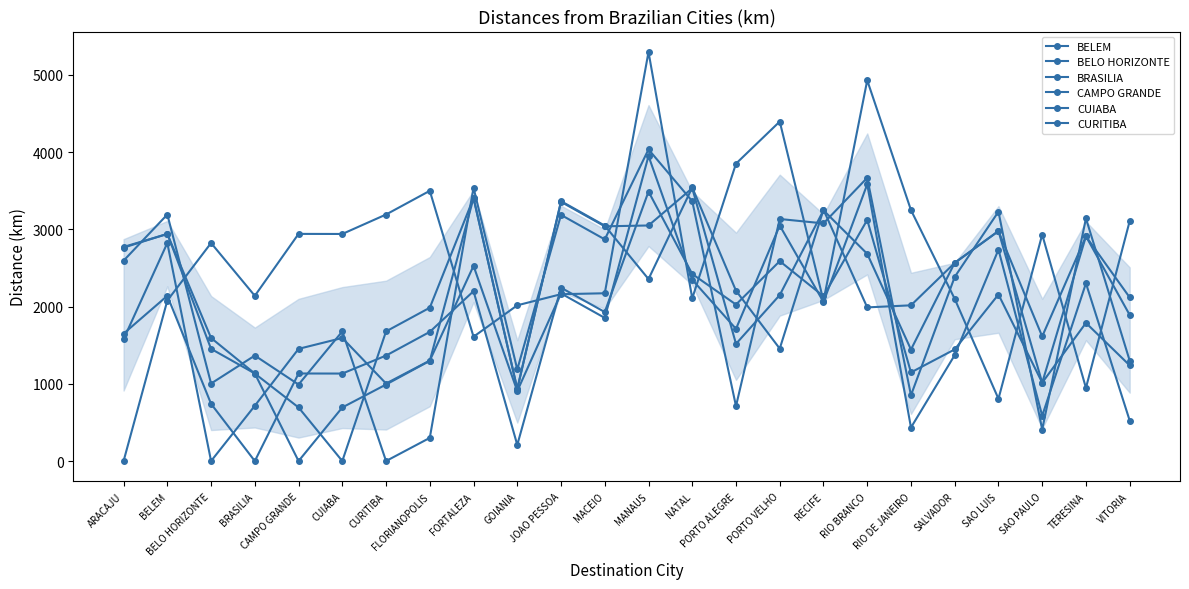

How many lines are shown in the chart?

6